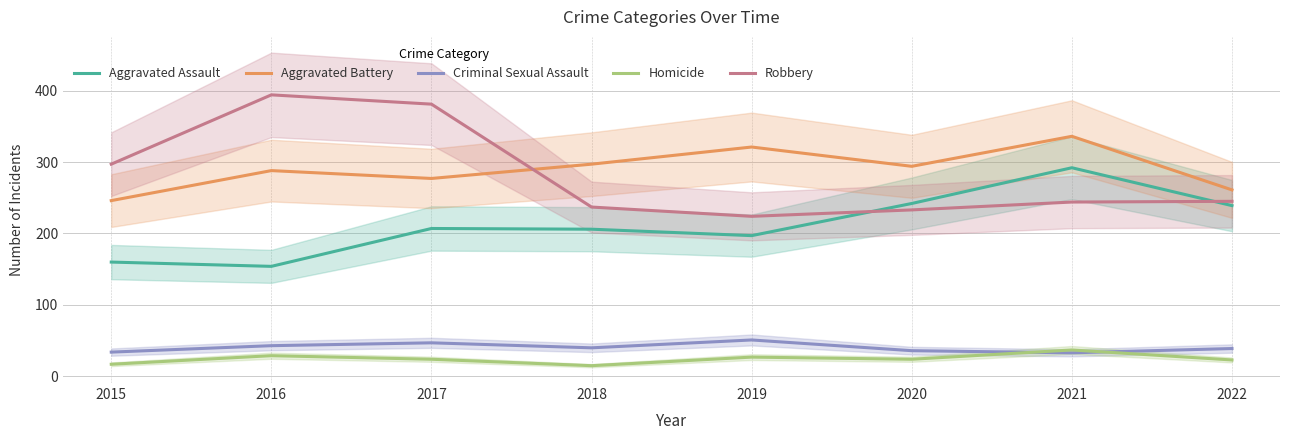

The value of Robbery at 2016 is 529. True or false?

False